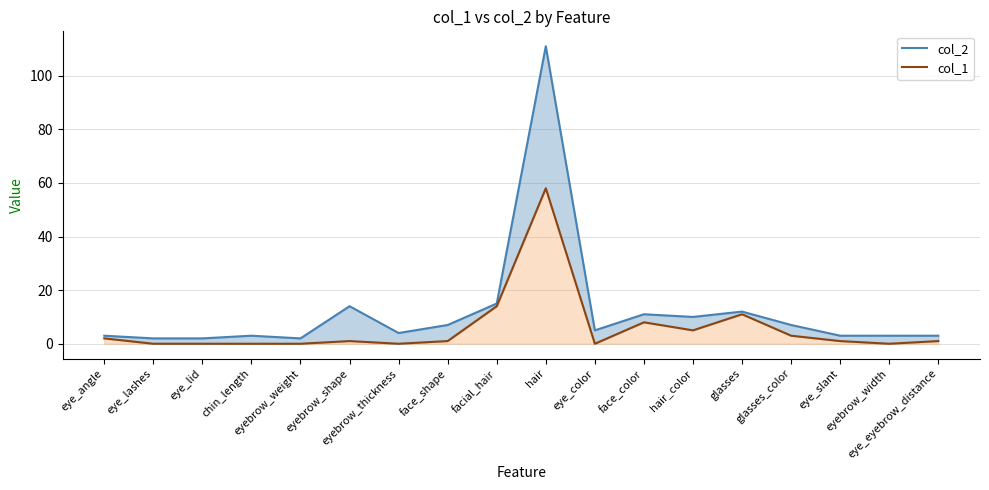

What are all the series names shown in the legend?

col_1, col_2